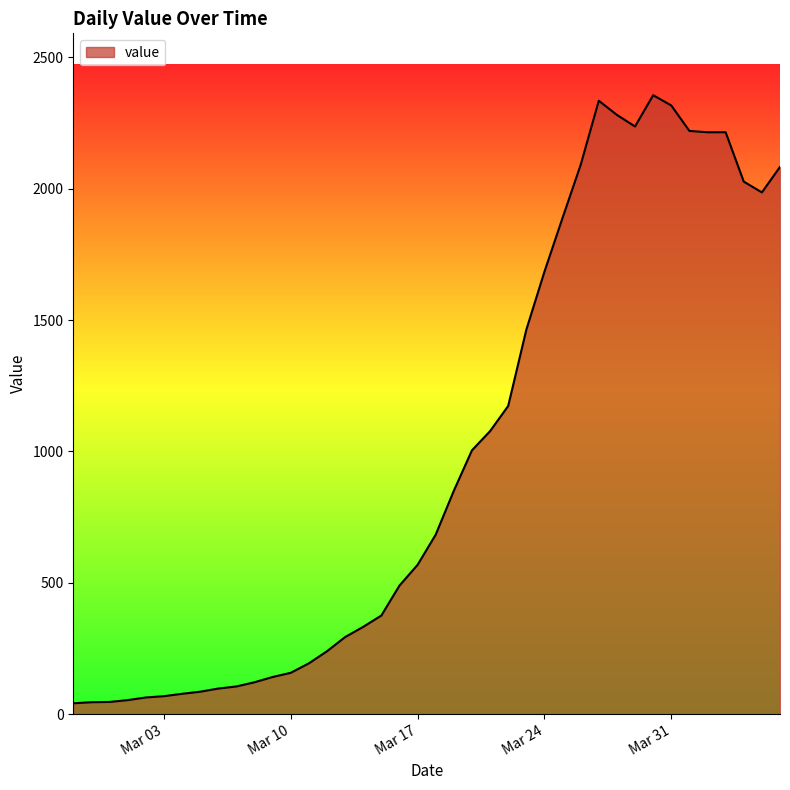

True or false: the data has more than 0 interior local peaks.

True